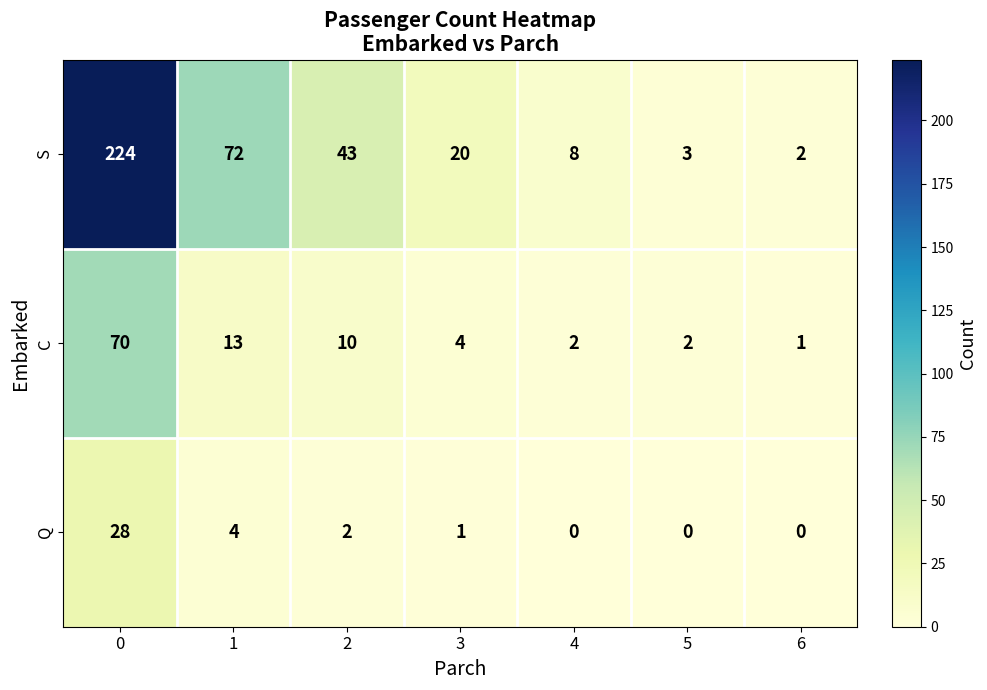

Rank the series by their maximum value, from highest to lowest.

S, C, Q